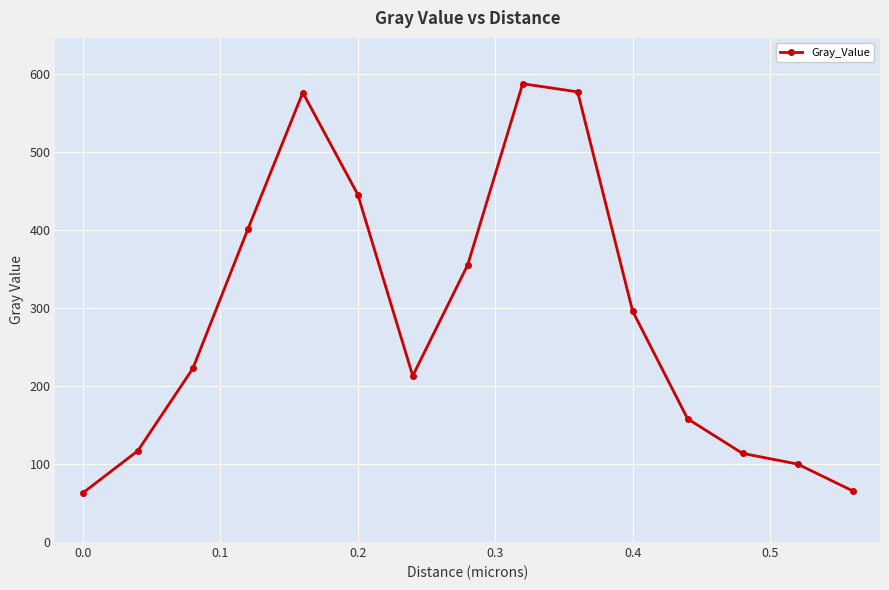

What is the minimum value shown in the chart?

63.0